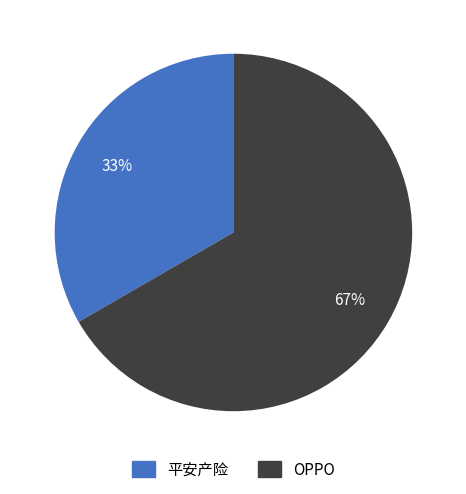

Which category has the biggest portion of the pie?

OPPO